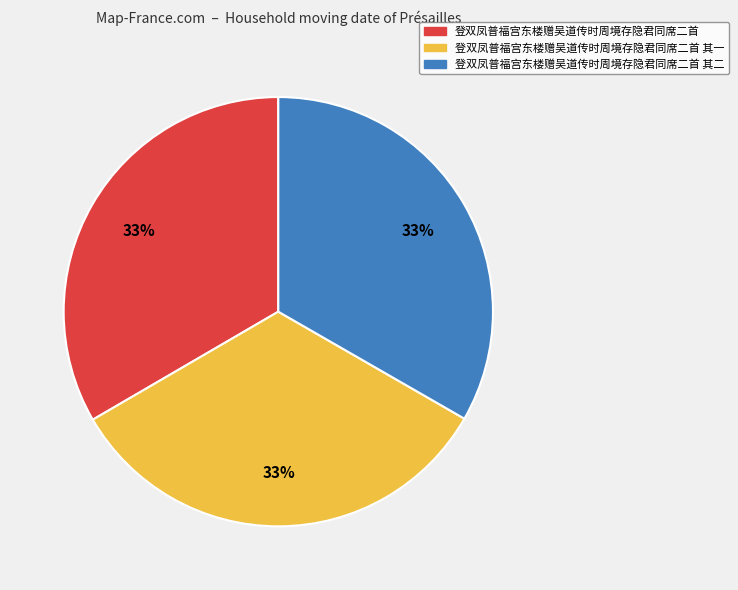

Is there a majority slice in this chart?

No